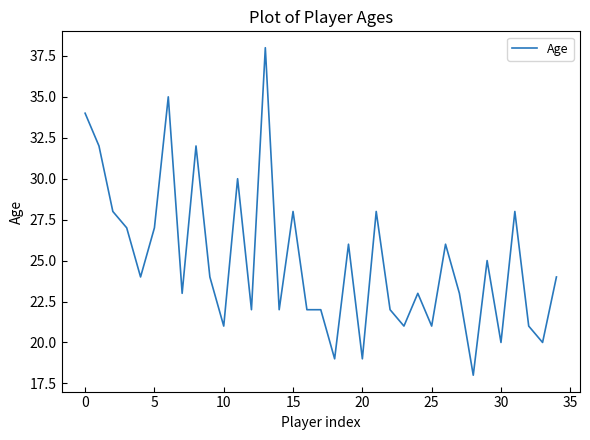

Reading right to left, list all the values displayed in this chart.

24	20	21	28	20	25	18	23	26	21	23	21	22	28	19	26	19	22	22	28	22	38	22	30	21	24	32	23	35	27	24	27	28	32	34